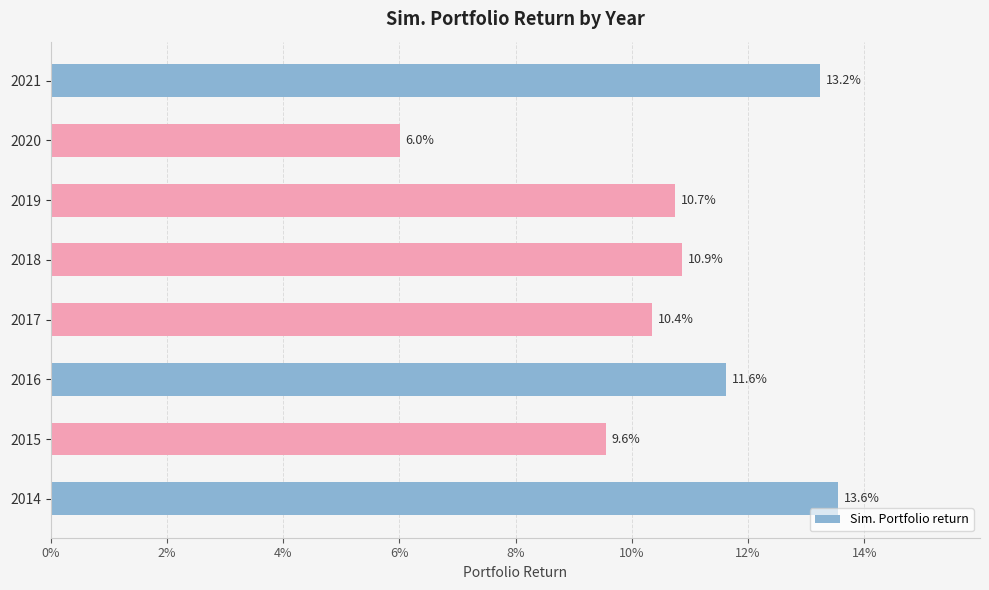

Does the chart contain any negative values?

No